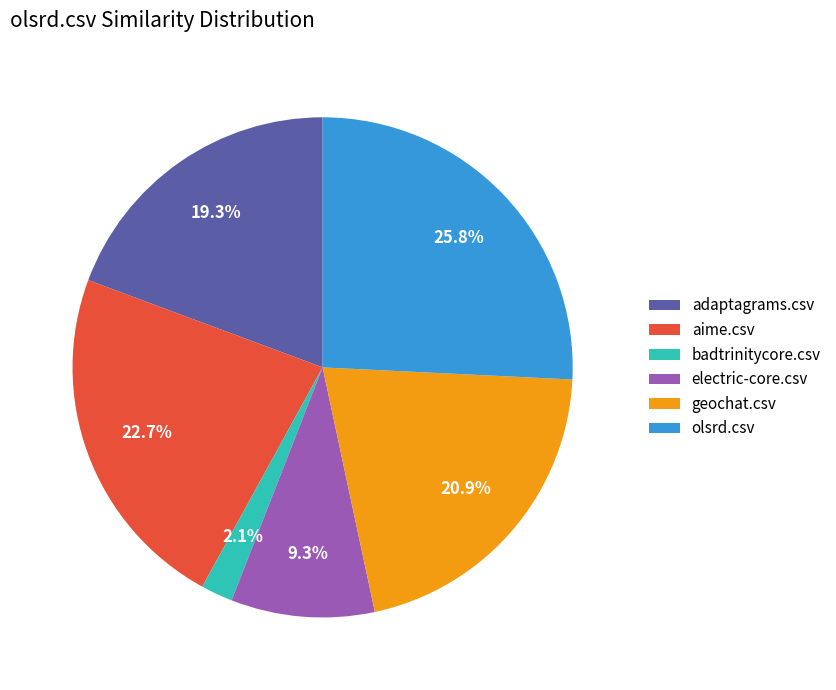

To the nearest percent, what is the difference between the largest and smallest slice percentages?

24%